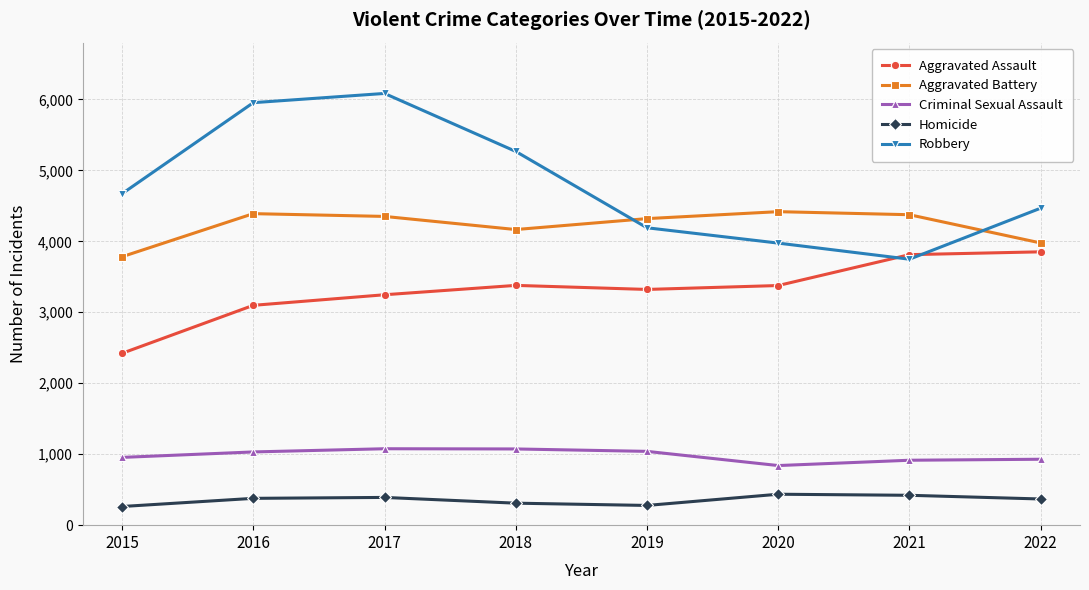

What is the minimum value for Aggravated Assault?

2422